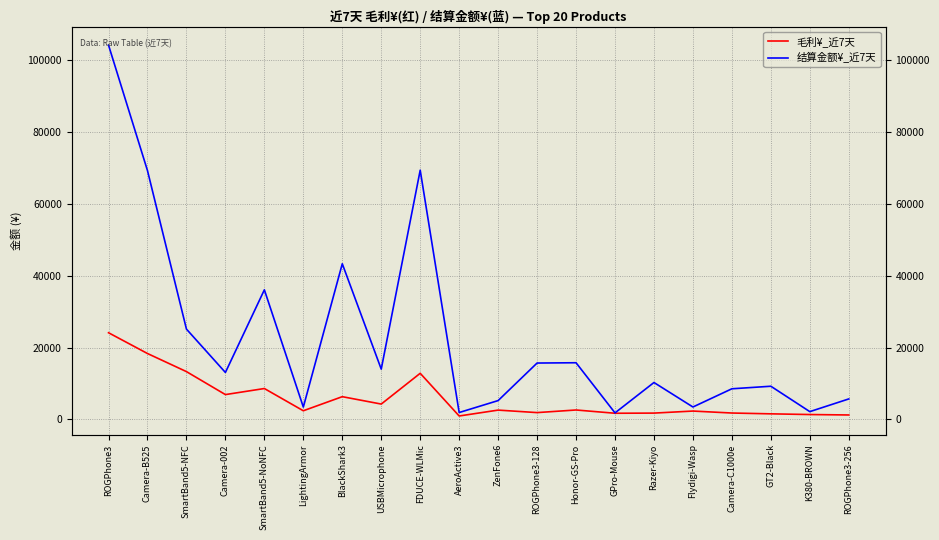

What are all the series names shown in the legend?

毛利¥_近7天, 结算金额¥_近7天